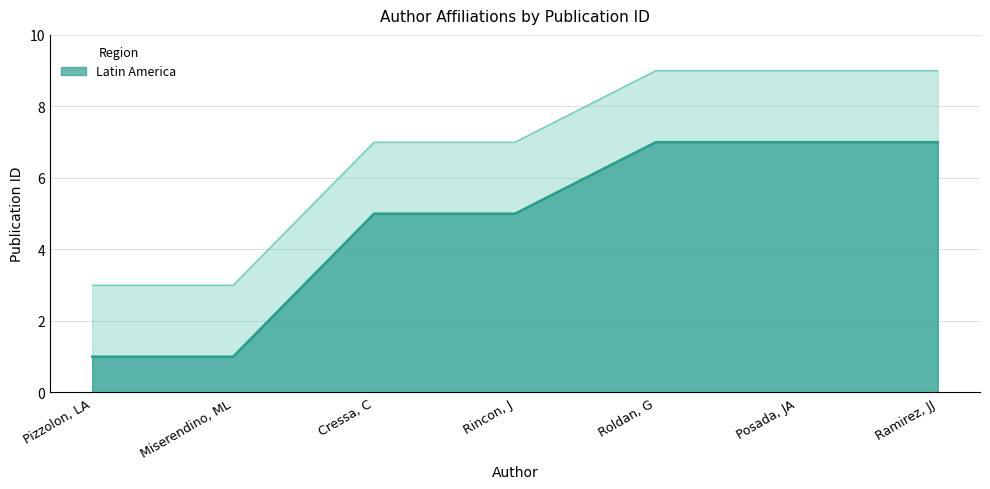

True or false: there are more than 2 points higher than both neighbors.

False